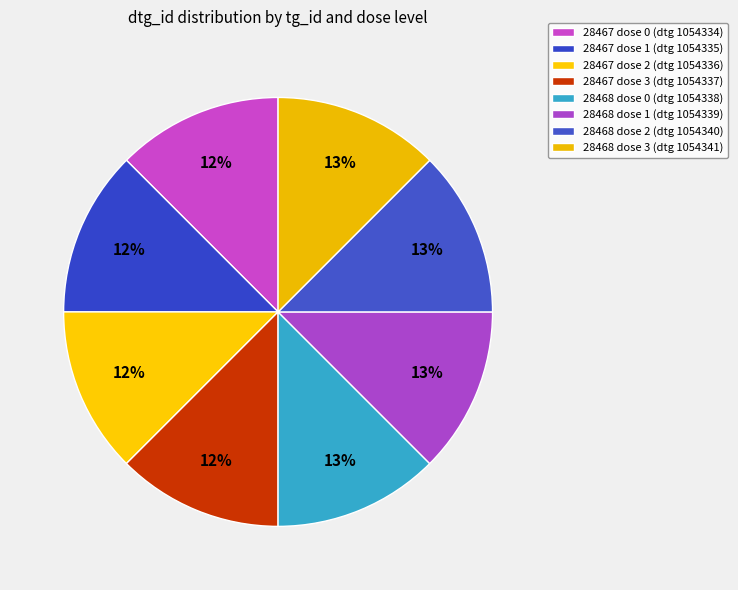

Count the number of slices in the pie.

8